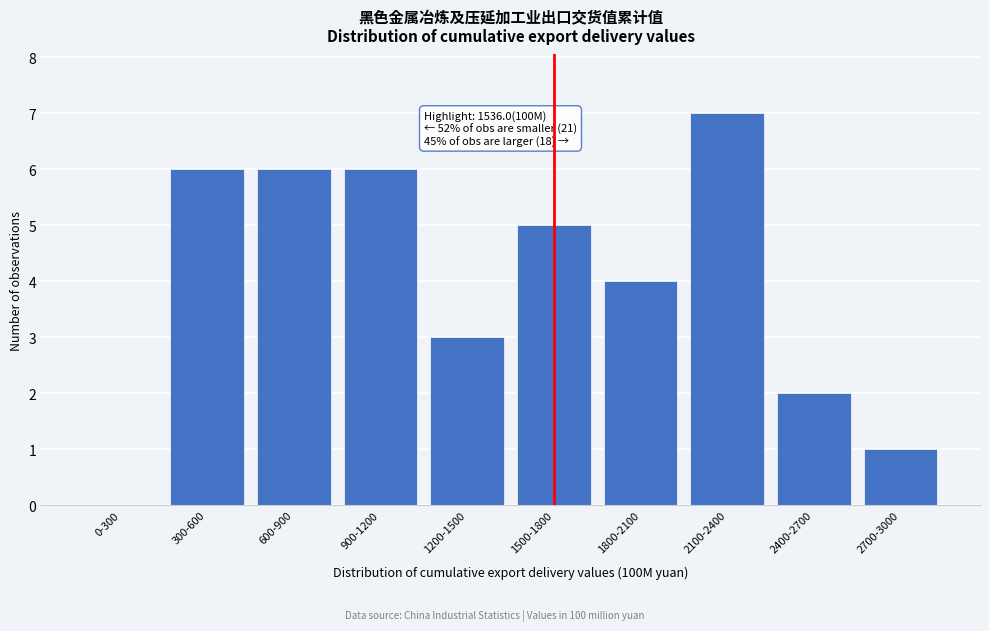

Reading right to left, list all the values displayed in this chart.

2700-3000=1	2400-2700=2	2100-2400=7	1800-2100=4	1500-1800=5	1200-1500=3	900-1200=6	600-900=6	300-600=6	0-300=0